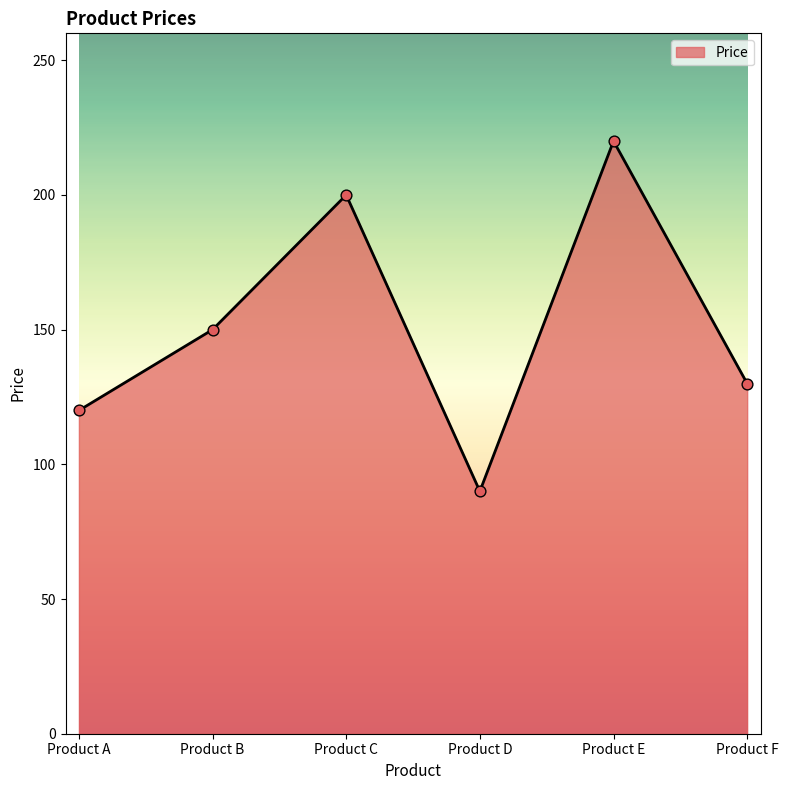

Between Product E and Product F, which is larger?

Product E